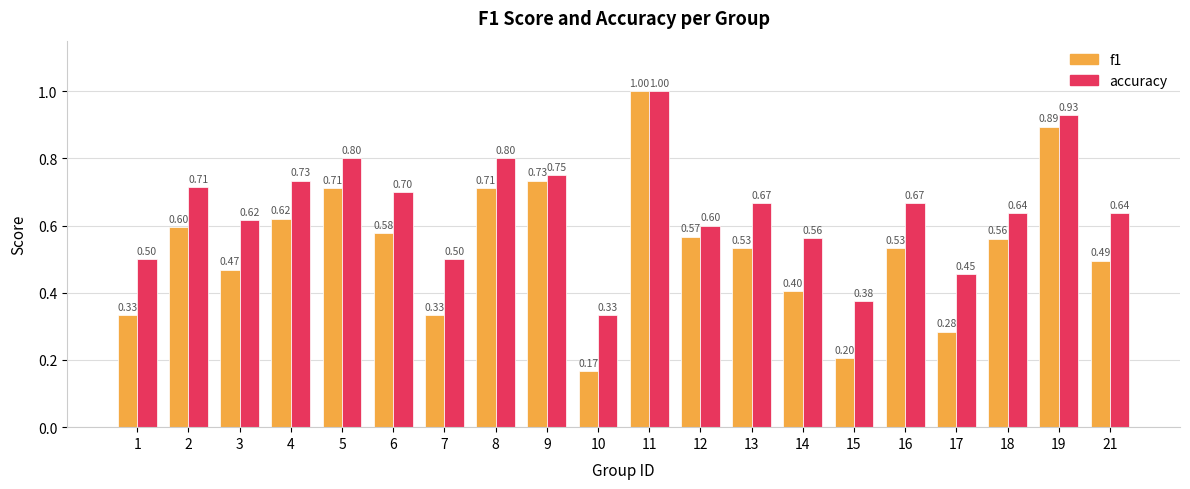

What is the difference between the highest and lowest values at 6?

0.1